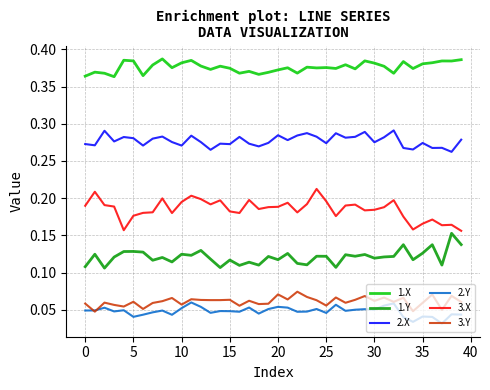

True or false: 1.Y and 2.Y intersect in this chart.

False